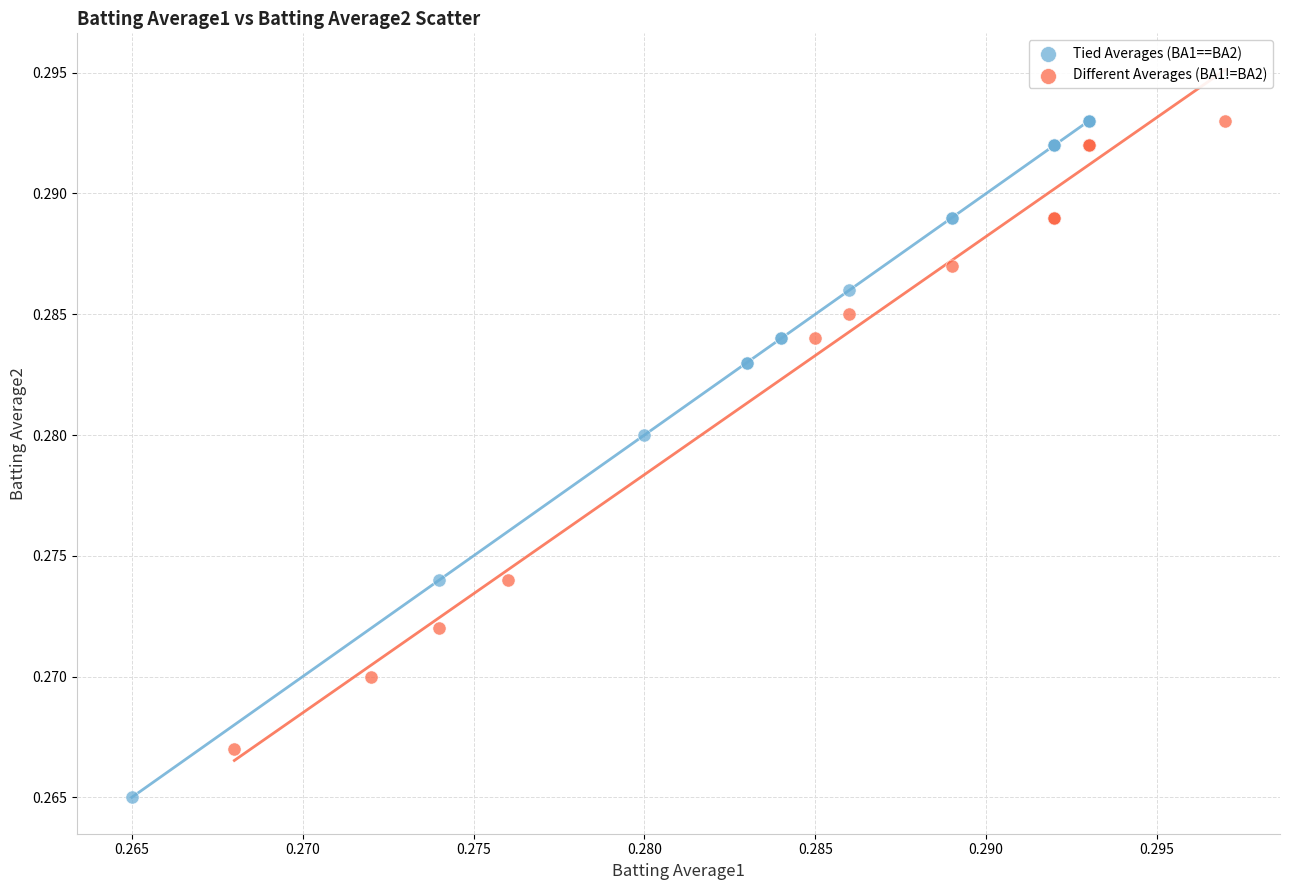

Which series has the widest spread of Y values?

Tied Averages (BA1==BA2)